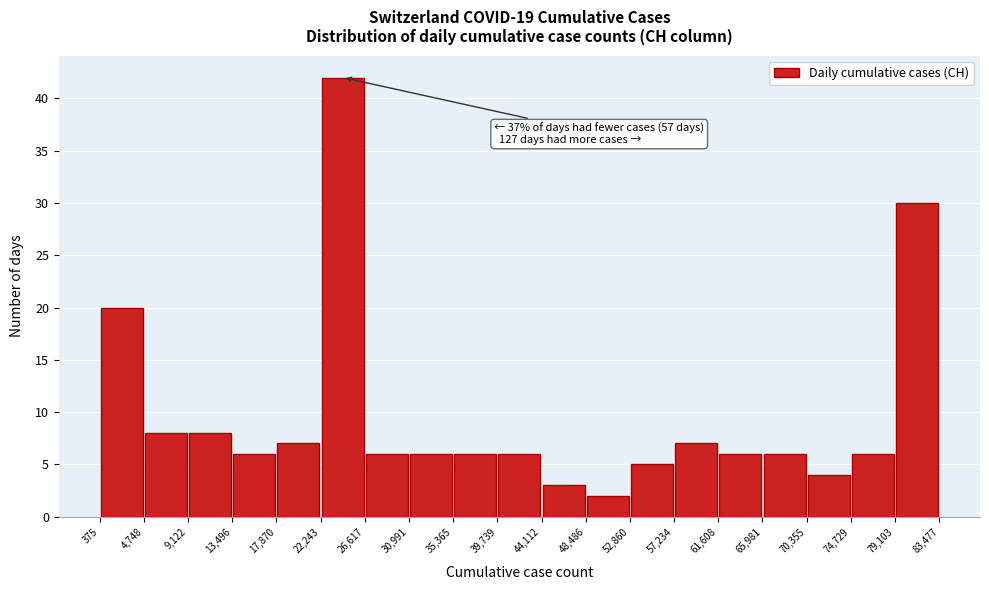

Over which range of the x-axis is the bar tallest?

22,243 to 26,617